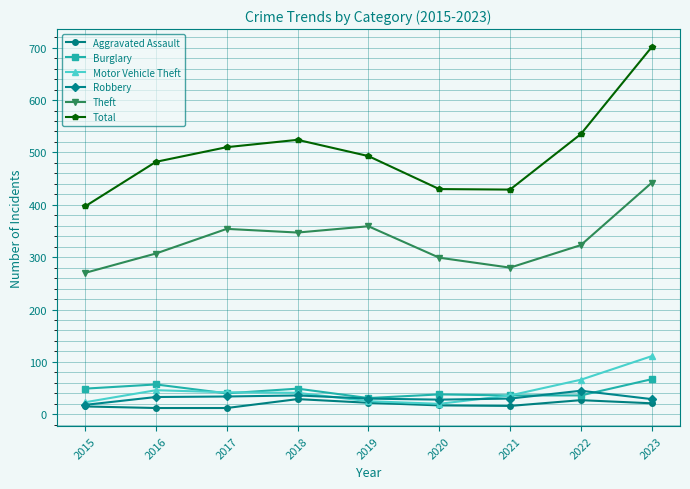

What are all the series names shown in the legend?

Aggravated Assault, Burglary, Motor Vehicle Theft, Robbery, Theft, Total